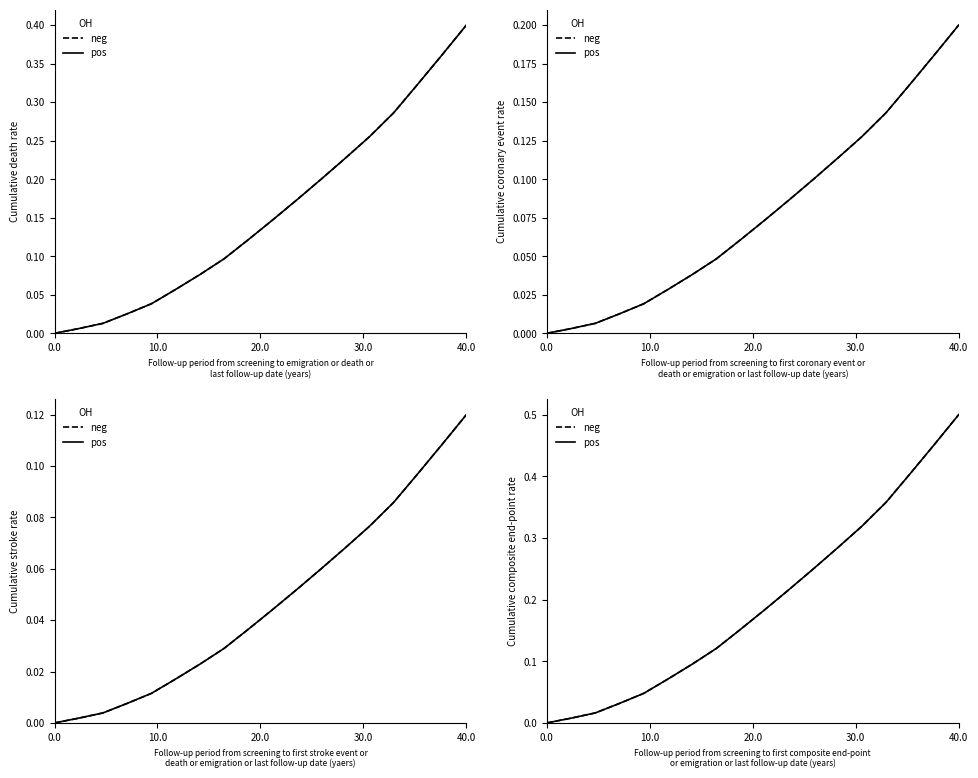

What is the label of the 13th point from the left?

12